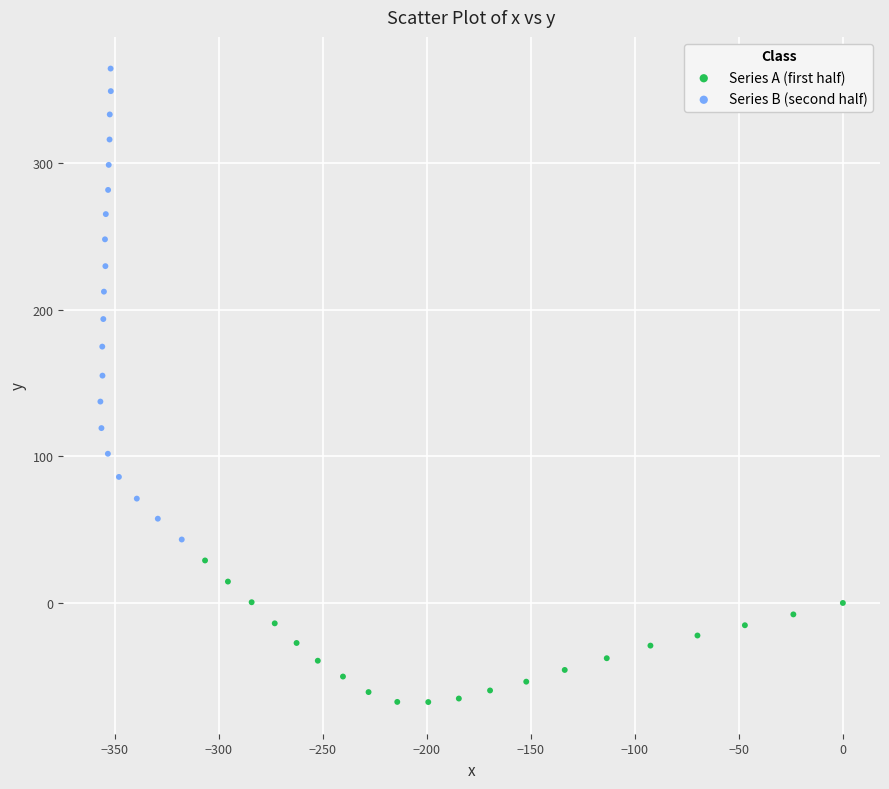

Which series reaches the minimum Y coordinate?

Series A (first half)